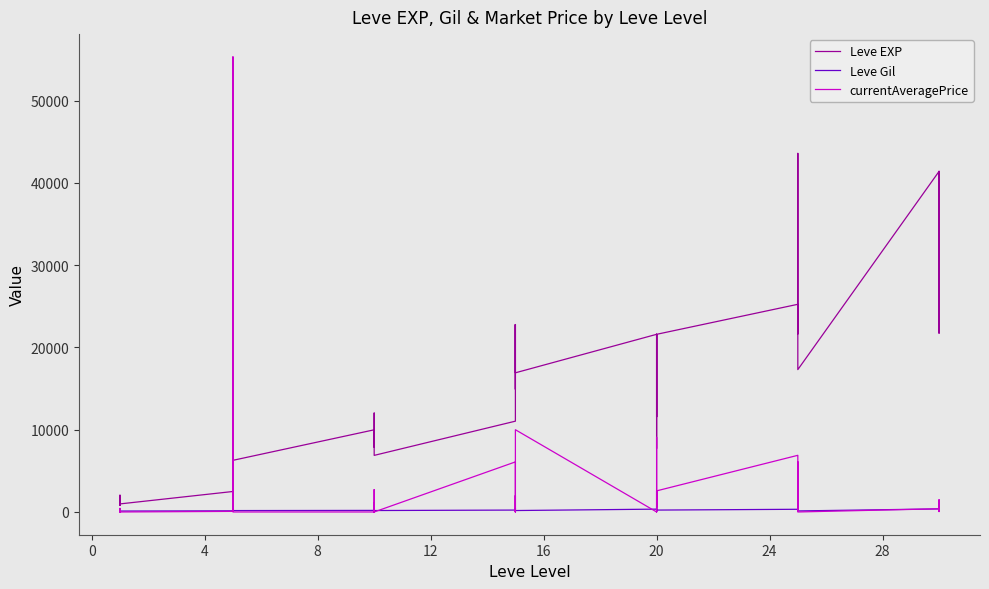

How many series are shown in this chart?

3